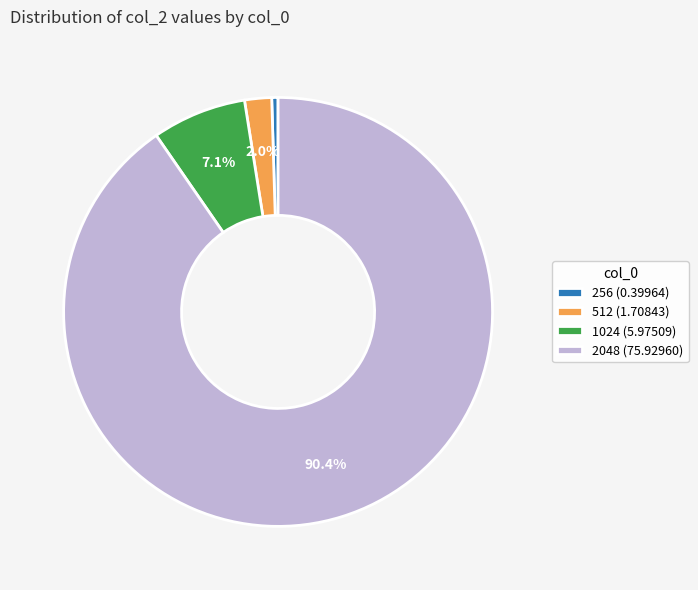

Is the sum of 512 and 1024 greater than half?

No